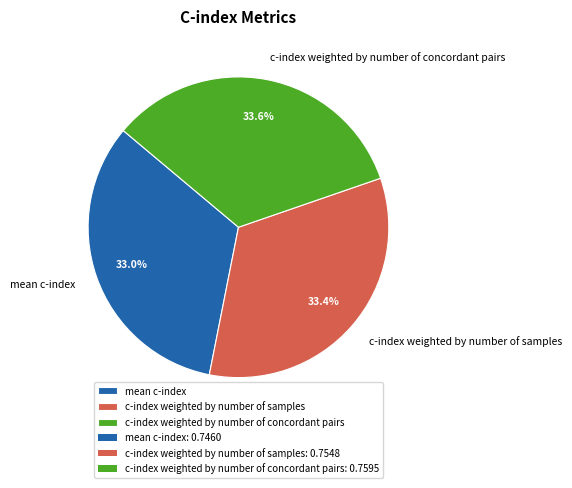

What percentage is NOT represented by c-index weighted by number of concordant pairs?

66.4%